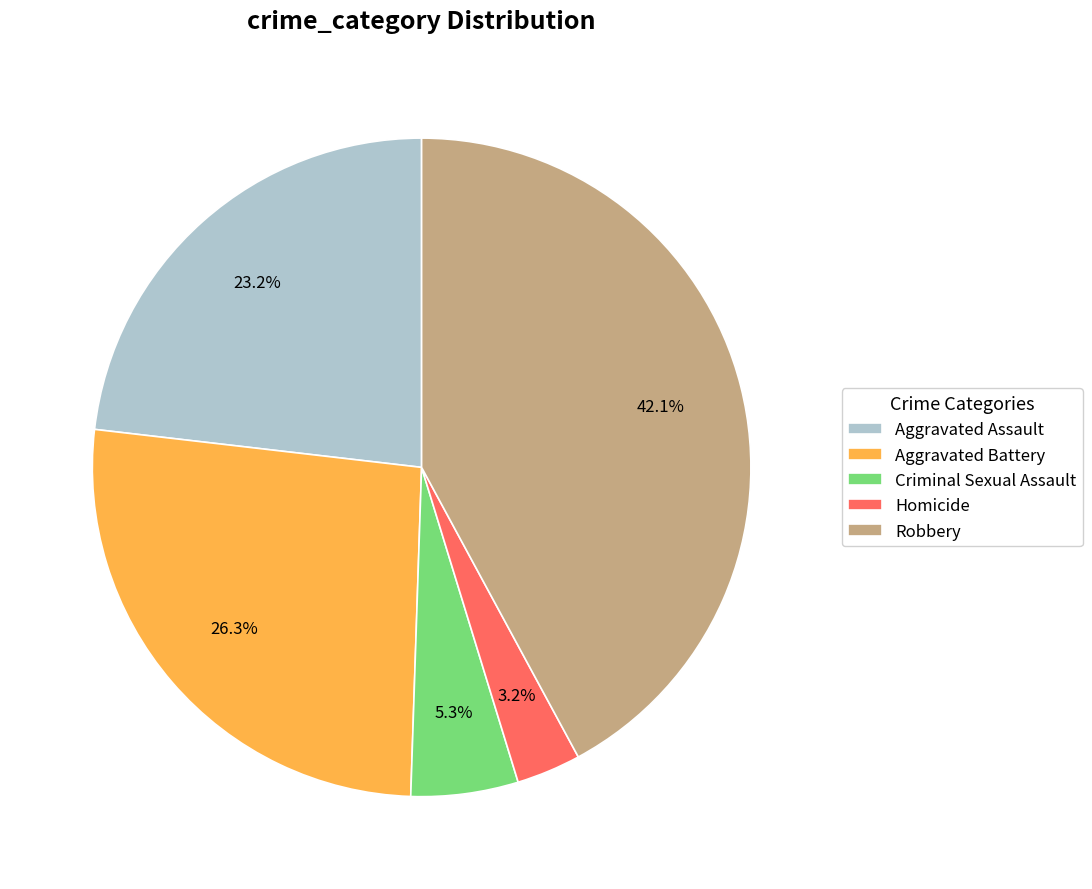

Does Homicide account for over 50% of the chart?

No